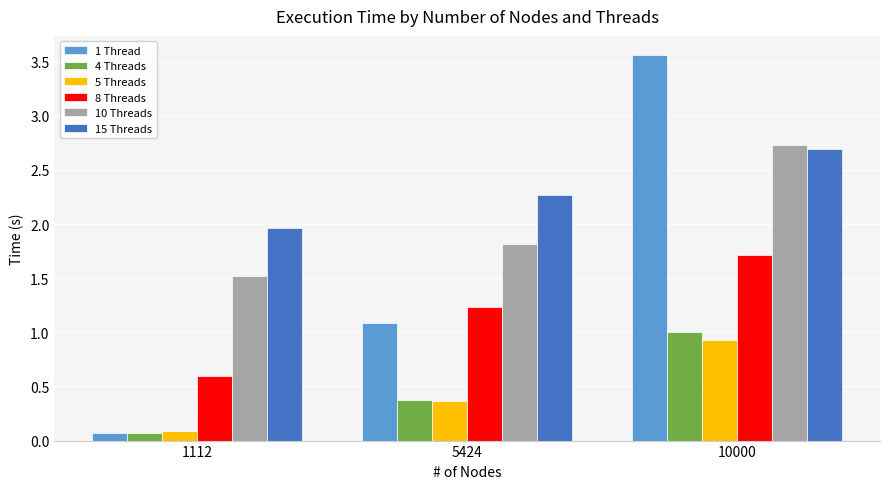

What are all the series names shown in the legend?

1 Thread, 4 Threads, 5 Threads, 8 Threads, 10 Threads, 15 Threads